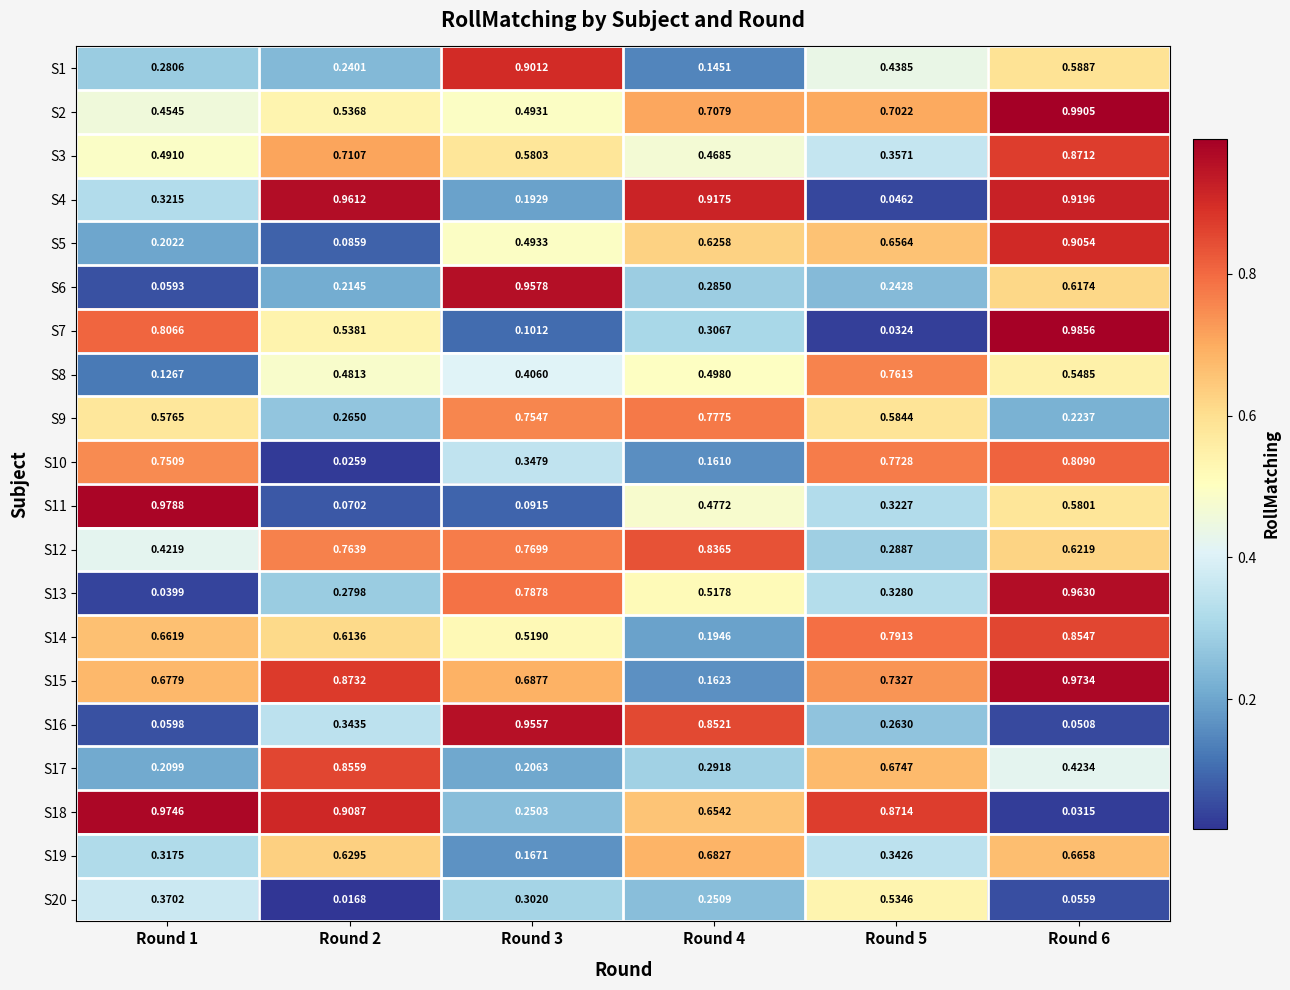

Is the value of S9 at Round 4 greater than the value of S6 at Round 6?

Yes